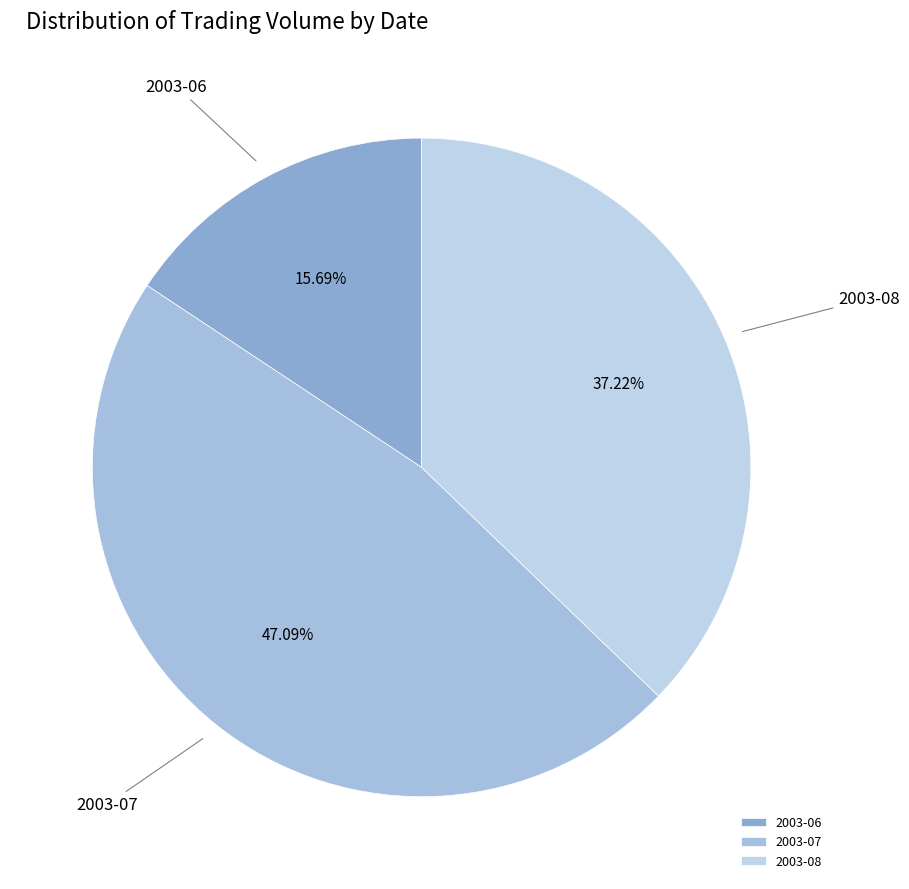

Rank the categories by value from highest to lowest.

2003-07, 2003-08, 2003-06